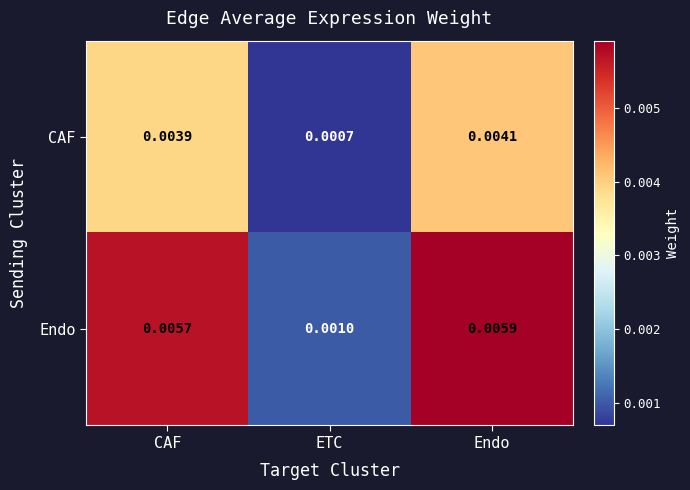

Where is CAF nearest to the value 0?

ETC